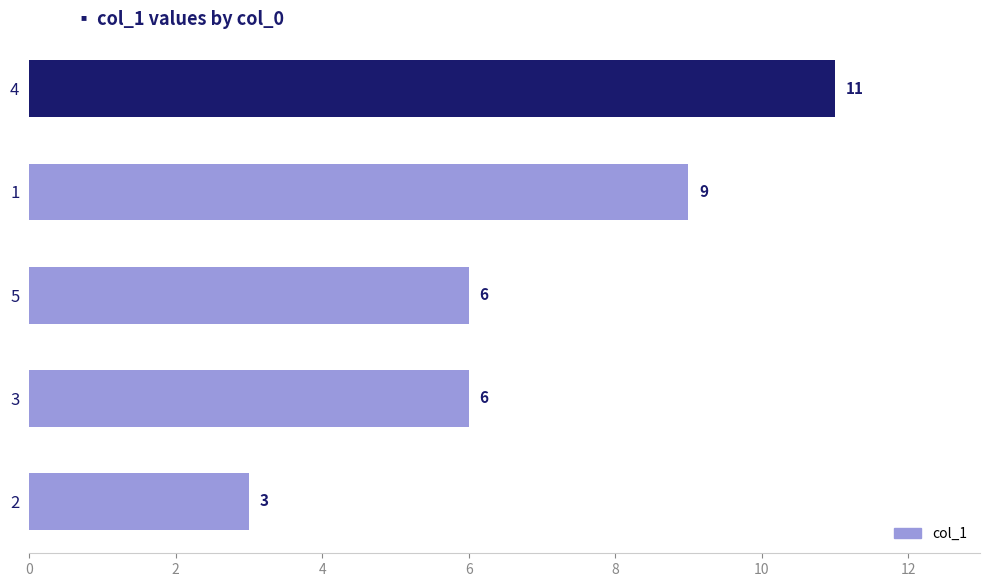

What is the ratio of the value at 2 to the value at 4?

0.3